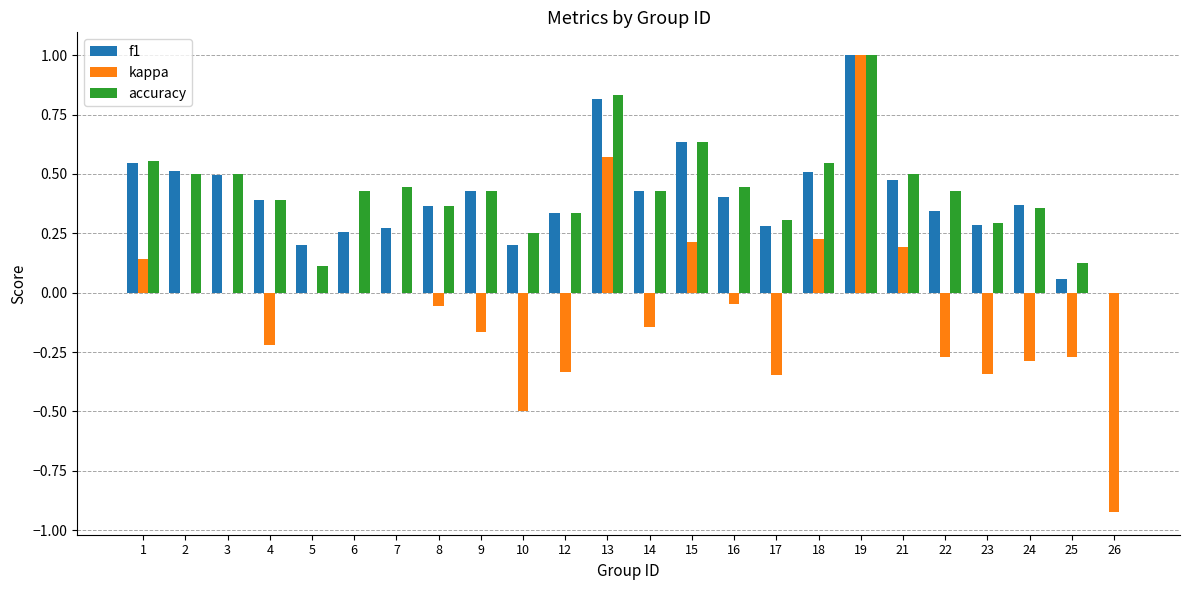

At which category is the sum across all series the highest?

19